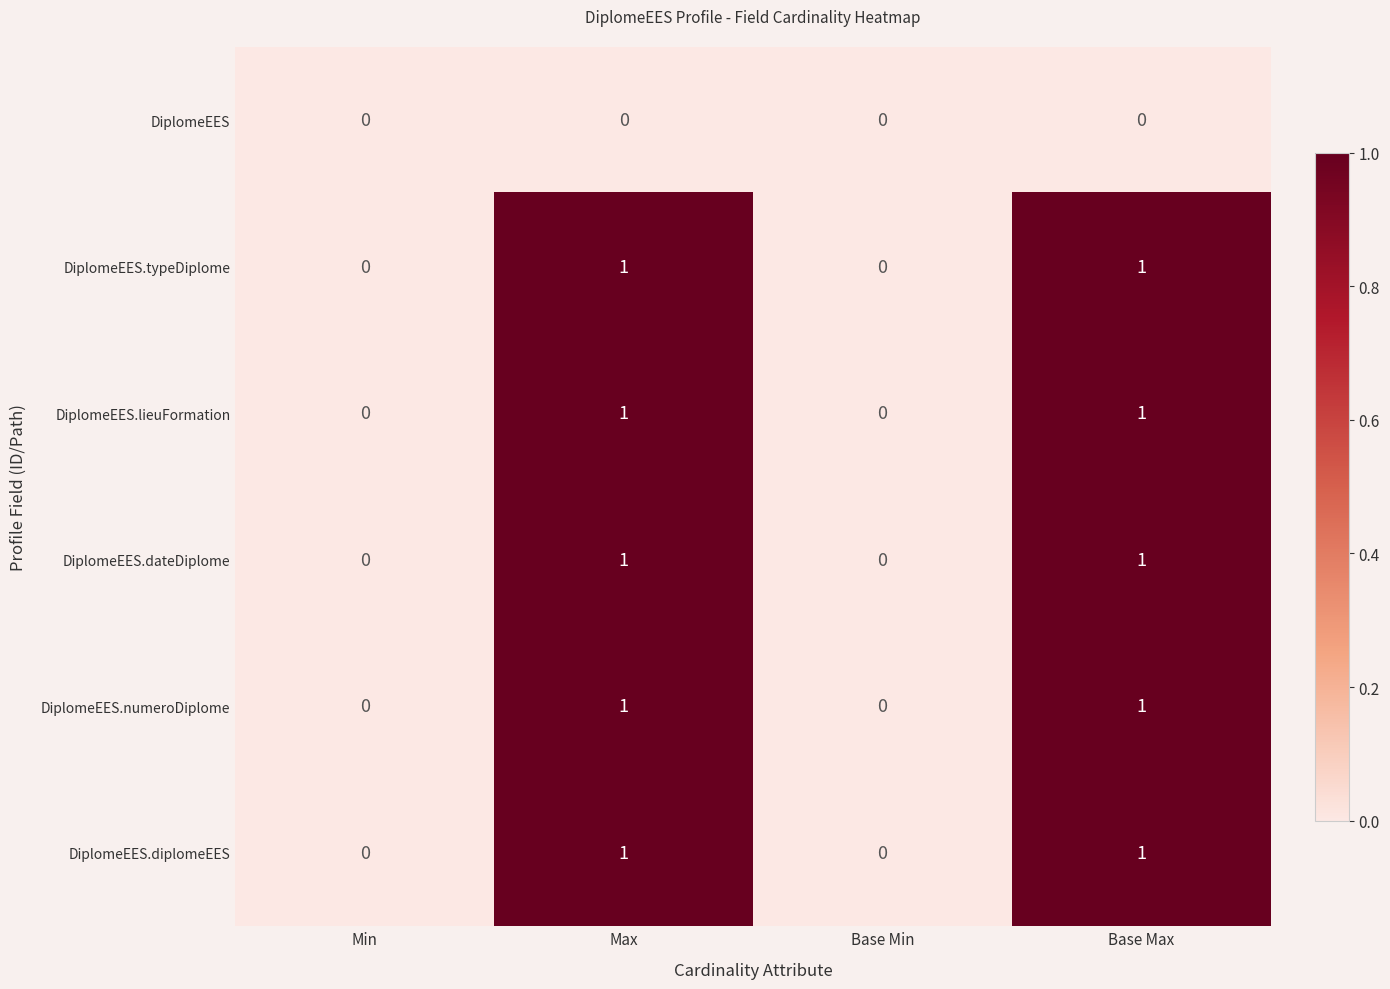

What is the total value across all series at Max?

5